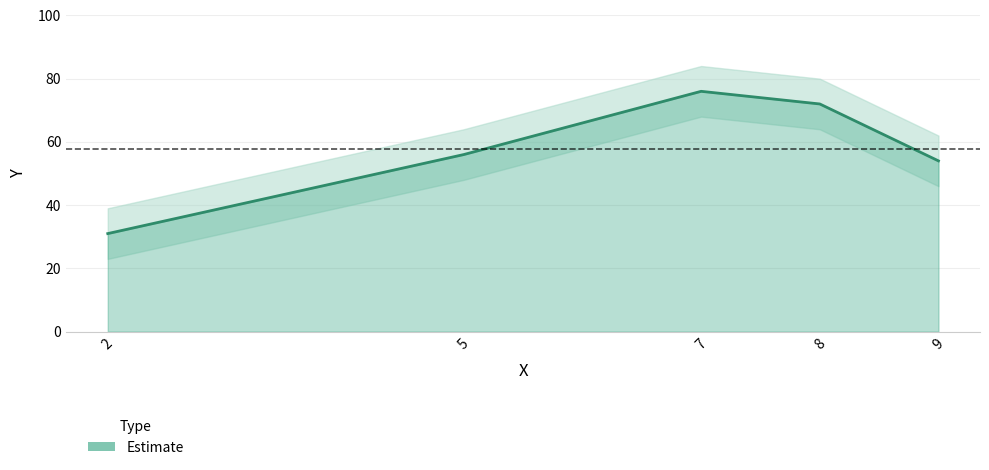

What value does the data have at 2, to the nearest 5?

30